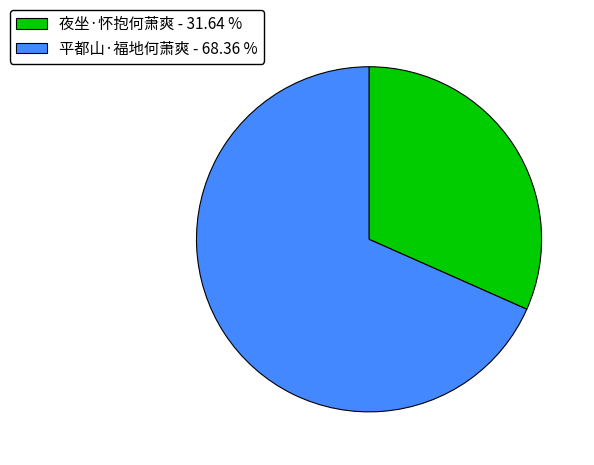

Is 平都山·福地何萧爽 - 68.36 % the majority of the pie?

Yes